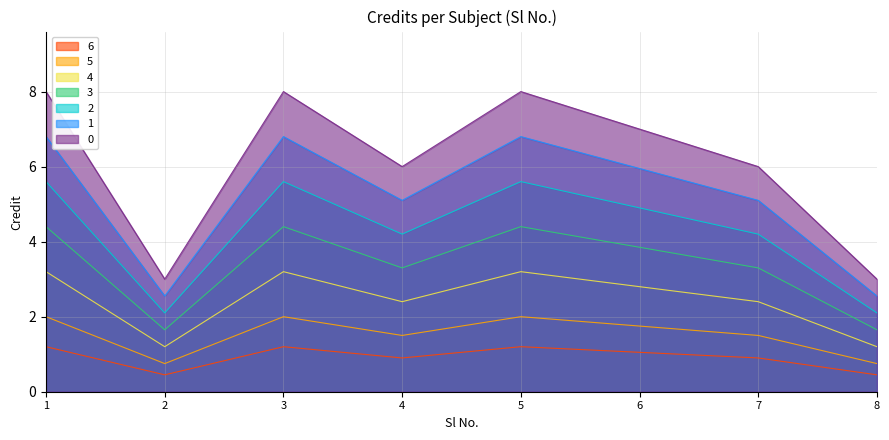

Reading left to right, what are all the values shown in this chart?

1=2.0	2=0.8	3=2.0	4=1.5	5=2.0	6=1.8	7=1.5	8=0.8